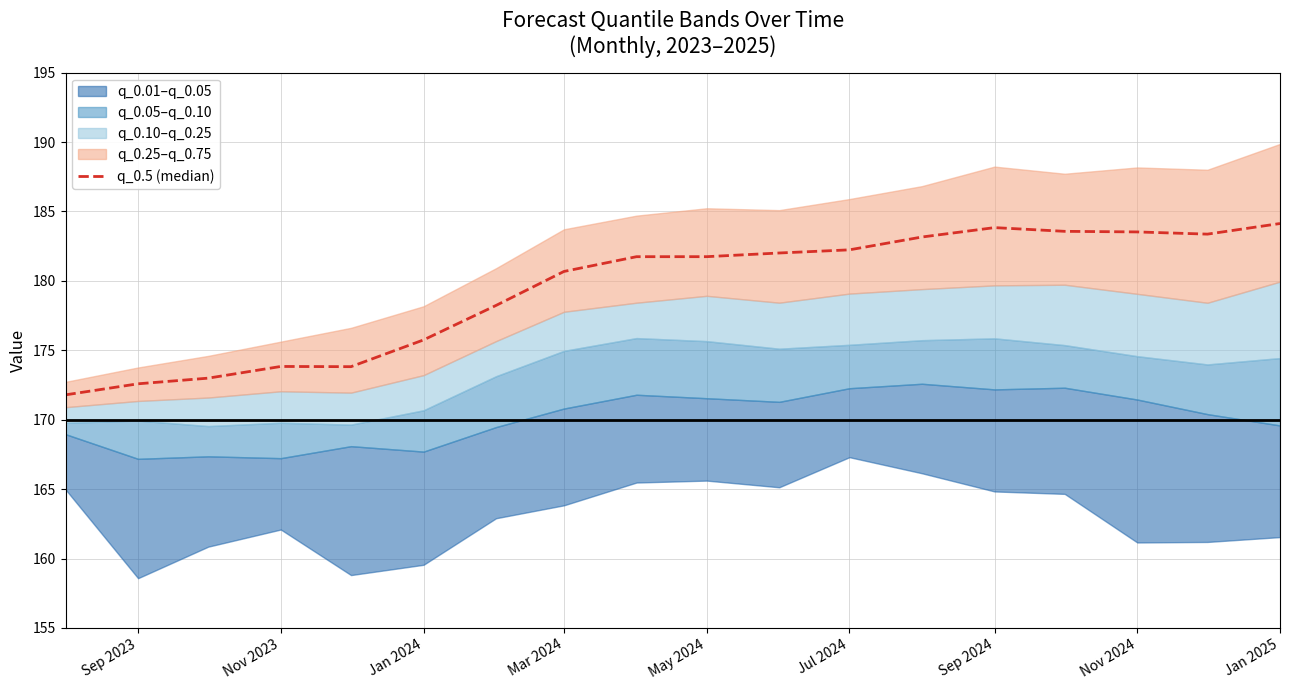

What position from the left is Jan 2024?

3